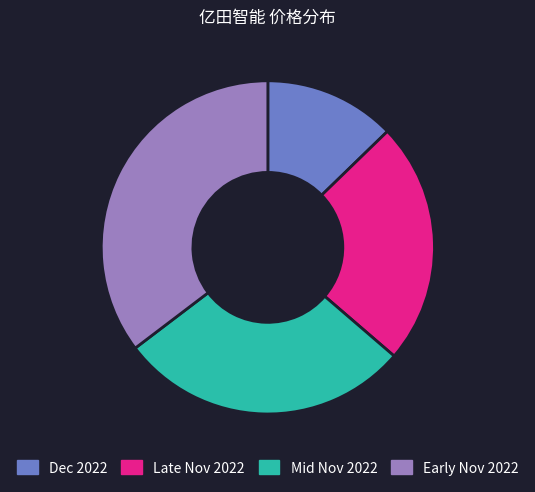

How many segments does this pie chart have?

4